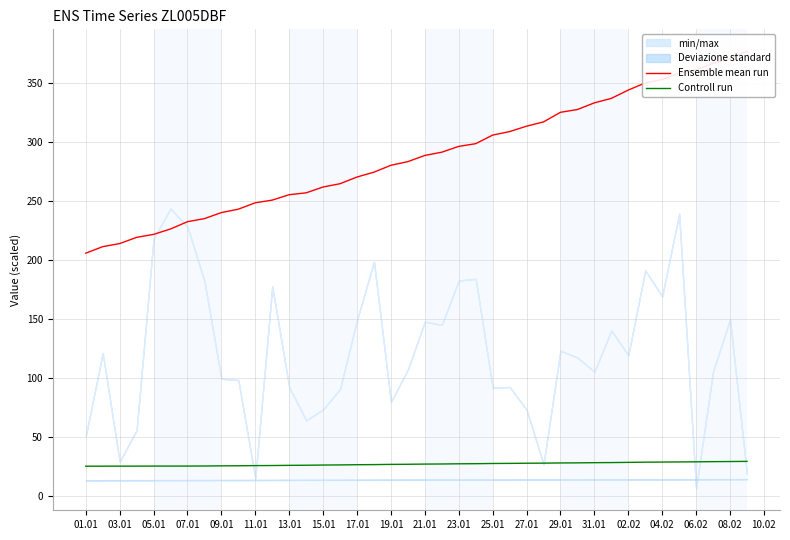

Which series has the widest spread of values?

Ensemble mean run